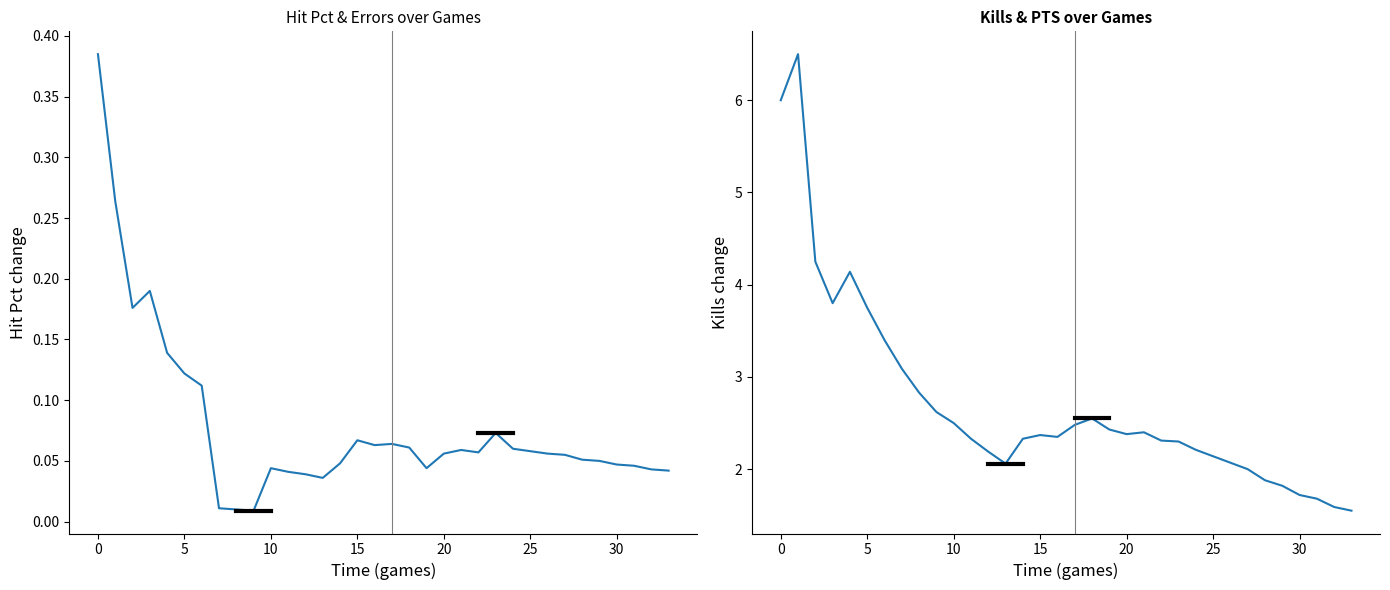

Is the value of Hit Pct at 31 greater than the value of Kills at 30?

No